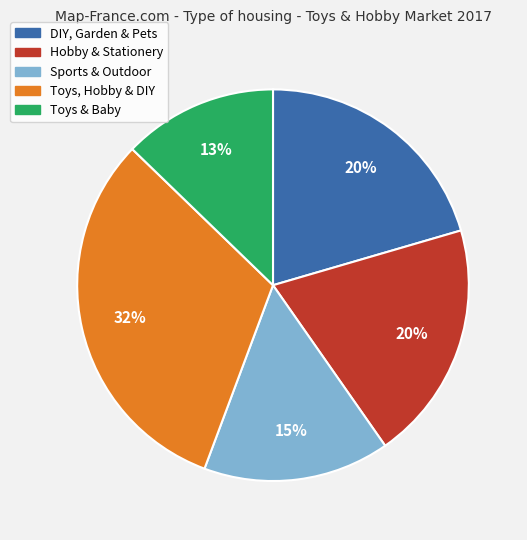

Is there a majority slice in this chart?

No